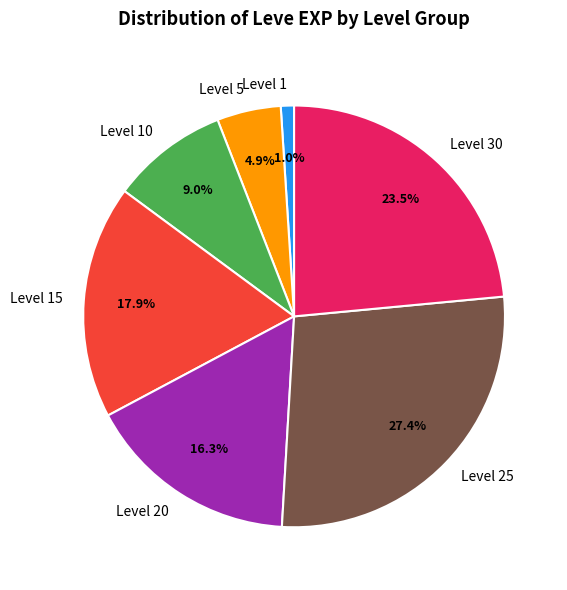

Rank the categories by value from highest to lowest.

Level 25, Level 30, Level 15, Level 20, Level 10, Level 5, Level 1